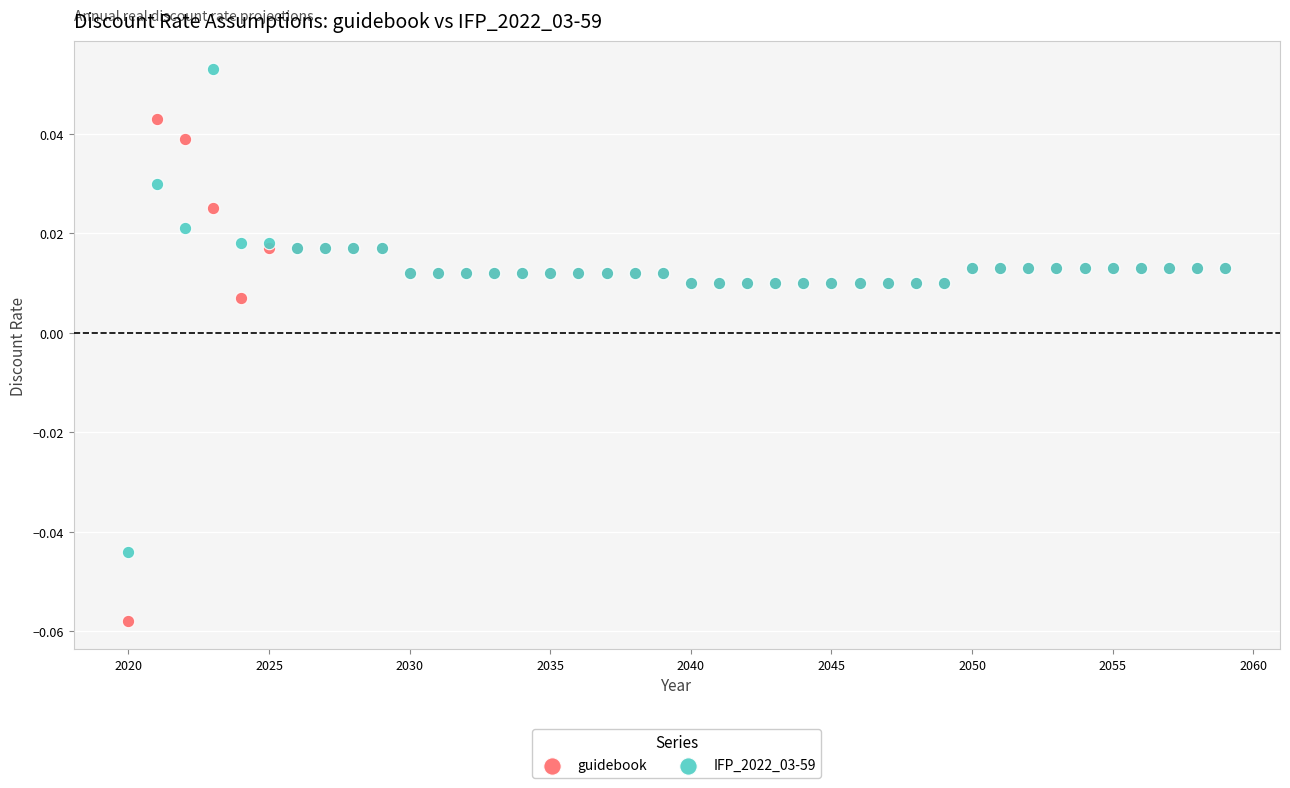

Which series contains the highest Y value?

IFP_2022_03-59